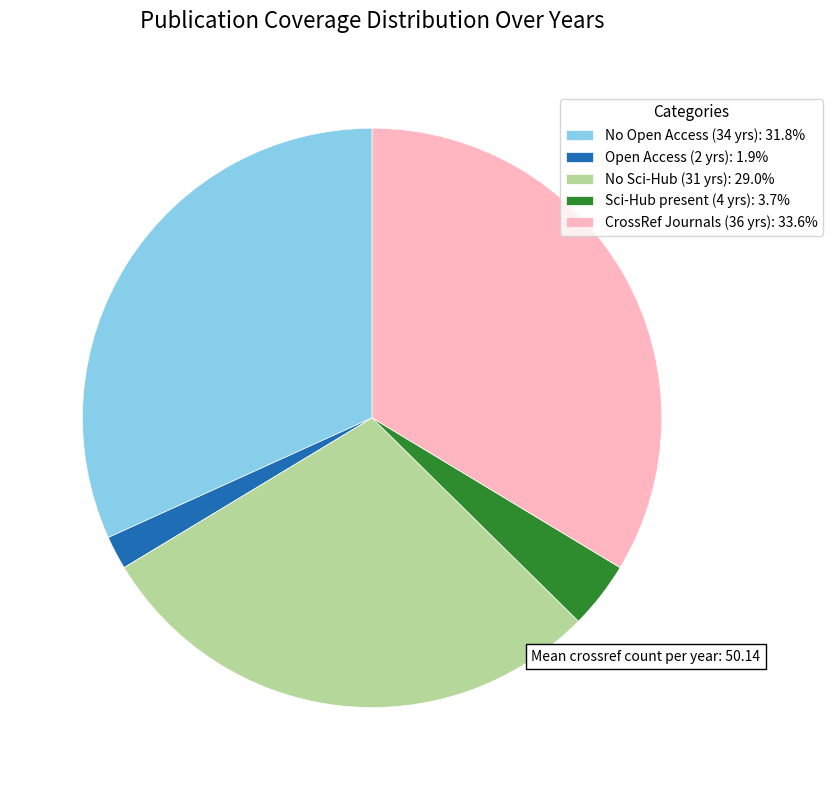

Combined, do No Sci-Hub (31 yrs): 29.0% and Open Access (2 yrs): 1.9% account for over 50%?

No